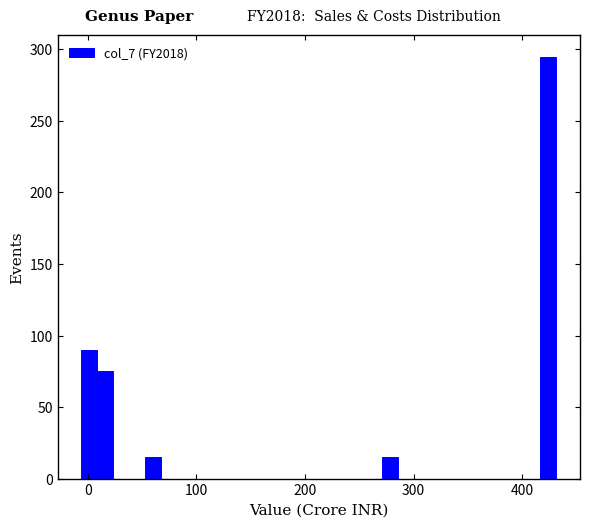

Around what value on the x-axis is the tallest bar? Give the approximate position of its centre, as read against the axis.

420